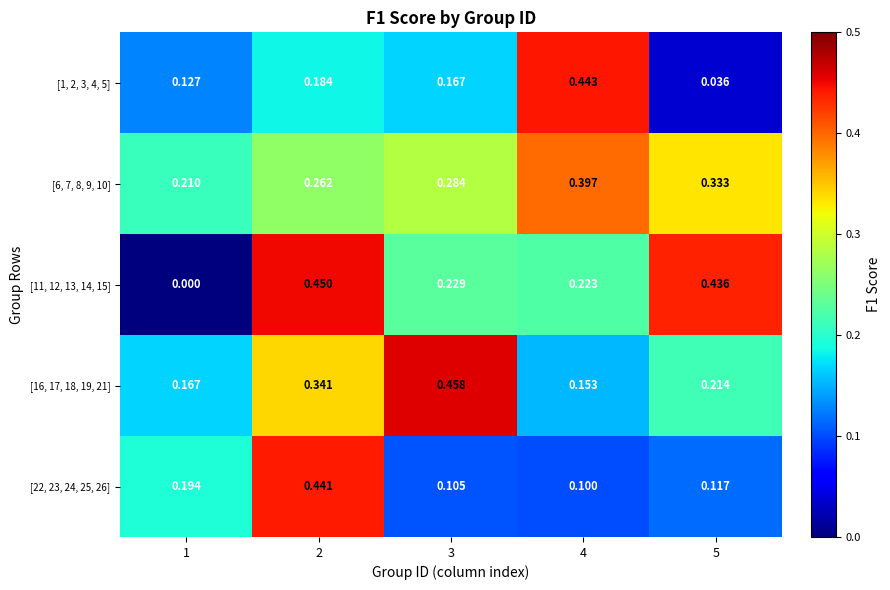

Is the value of [16, 17, 18, 19, 21] at 5 greater than the value of [11, 12, 13, 14, 15] at 1?

Yes